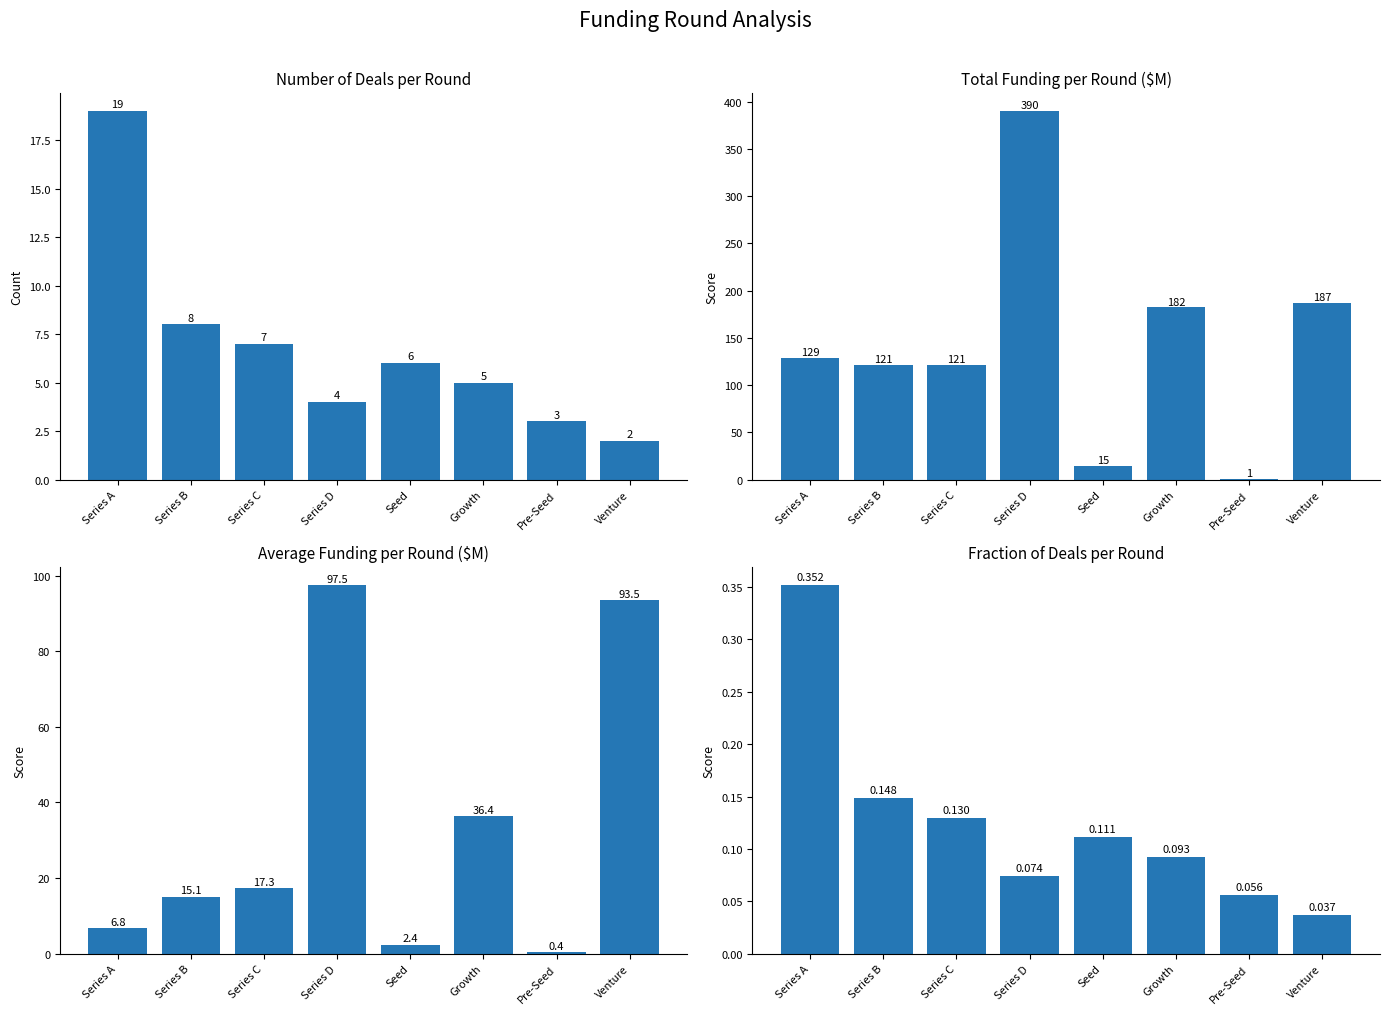

Are the bars grouped side by side (vs. stacked)?

Yes